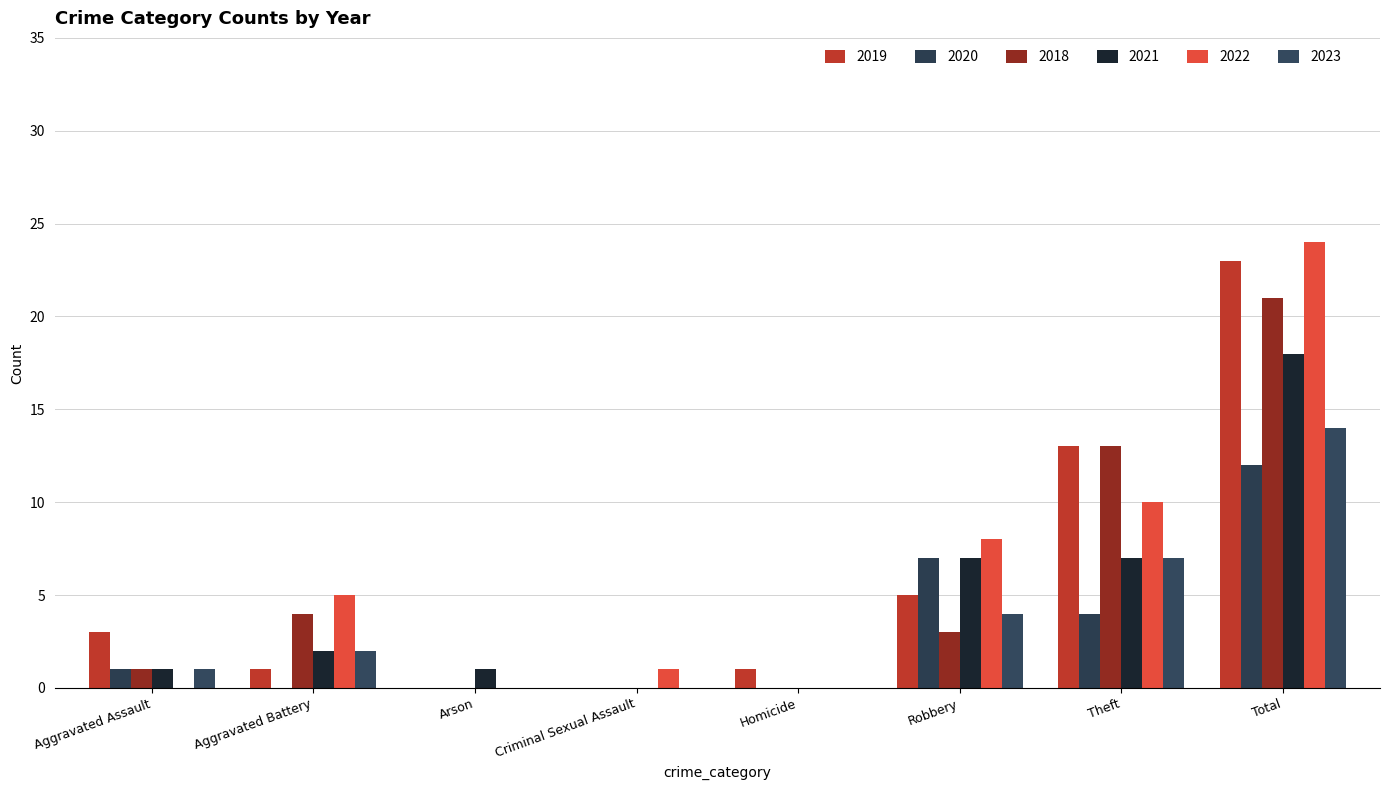

What is the sum of all 2023 values?

28